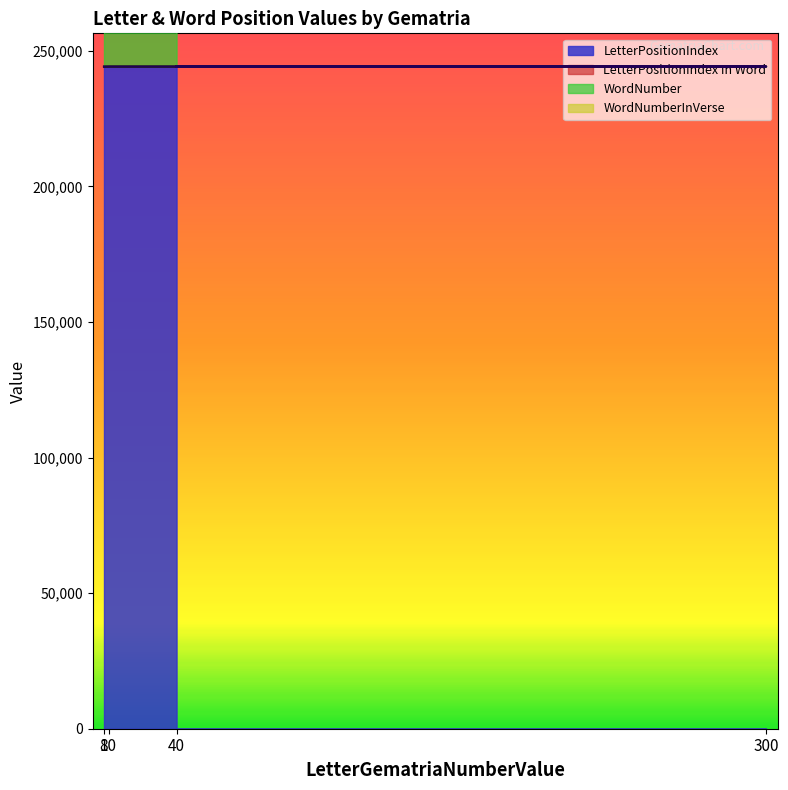

True or false: LetterPositionIndex and WordNumber cross at least once.

False